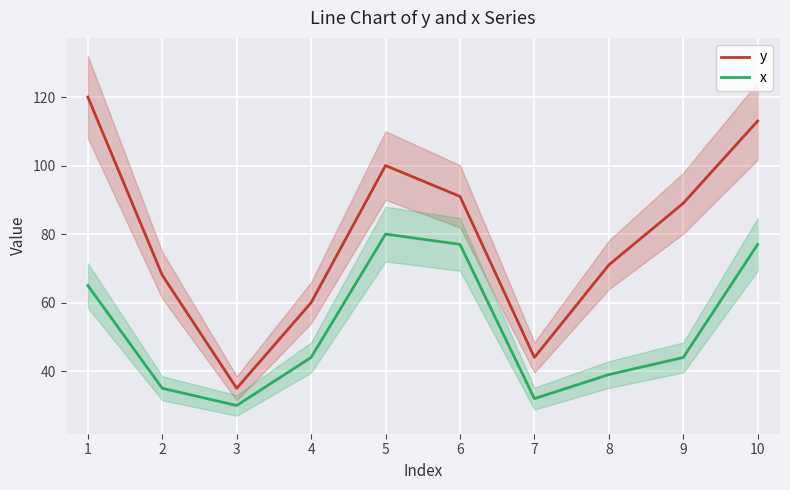

Which series changed the most between 8 and 9?

y